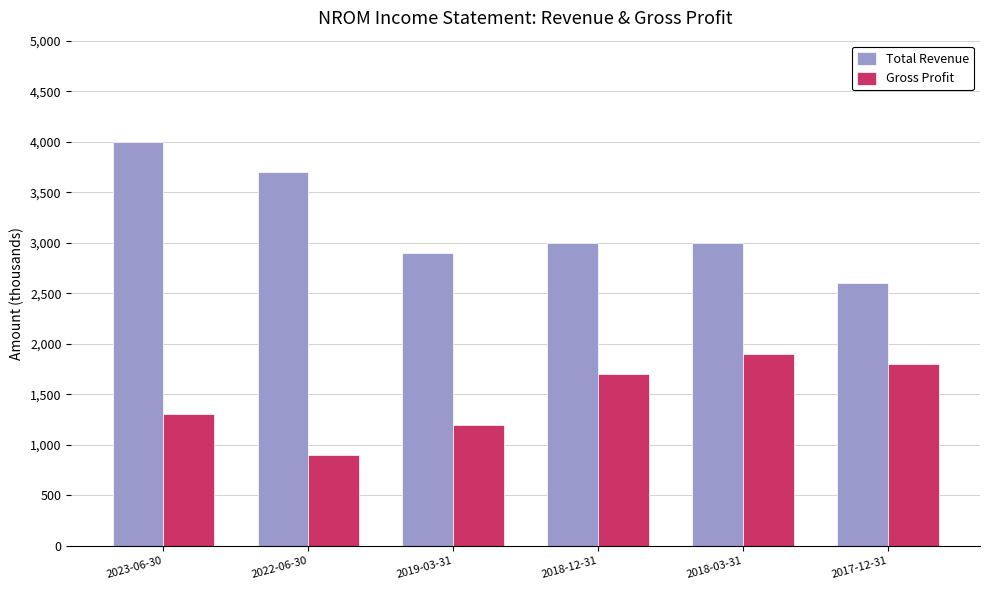

Rank the series at 2017-12-31 from lowest to highest value.

Gross Profit, Total Revenue